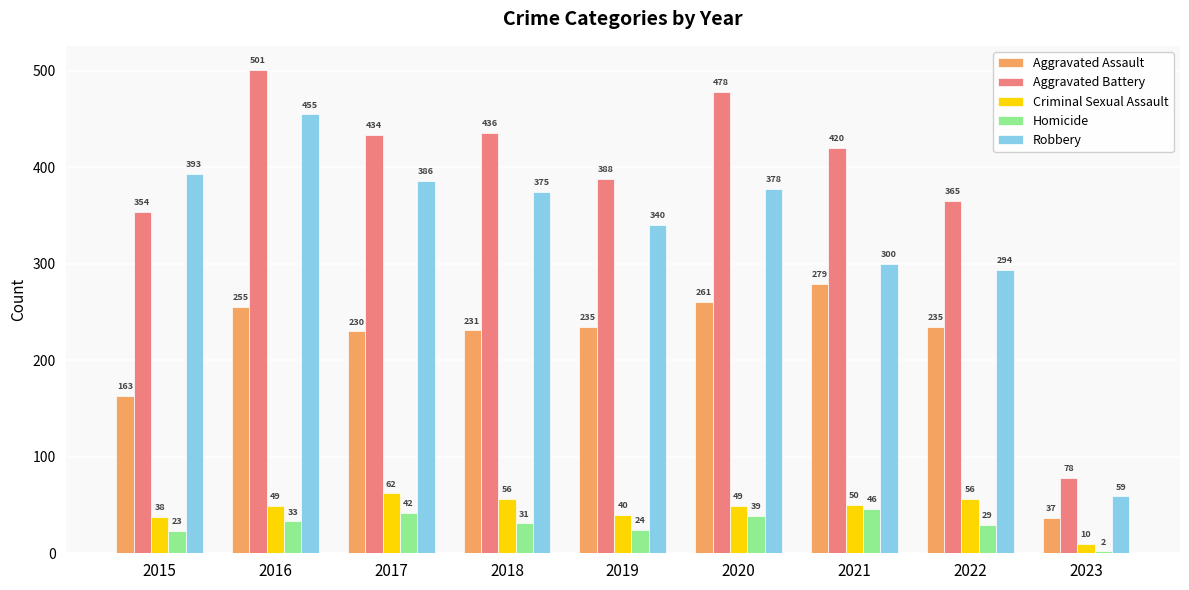

What is the average value of the Aggravated Assault series?

214